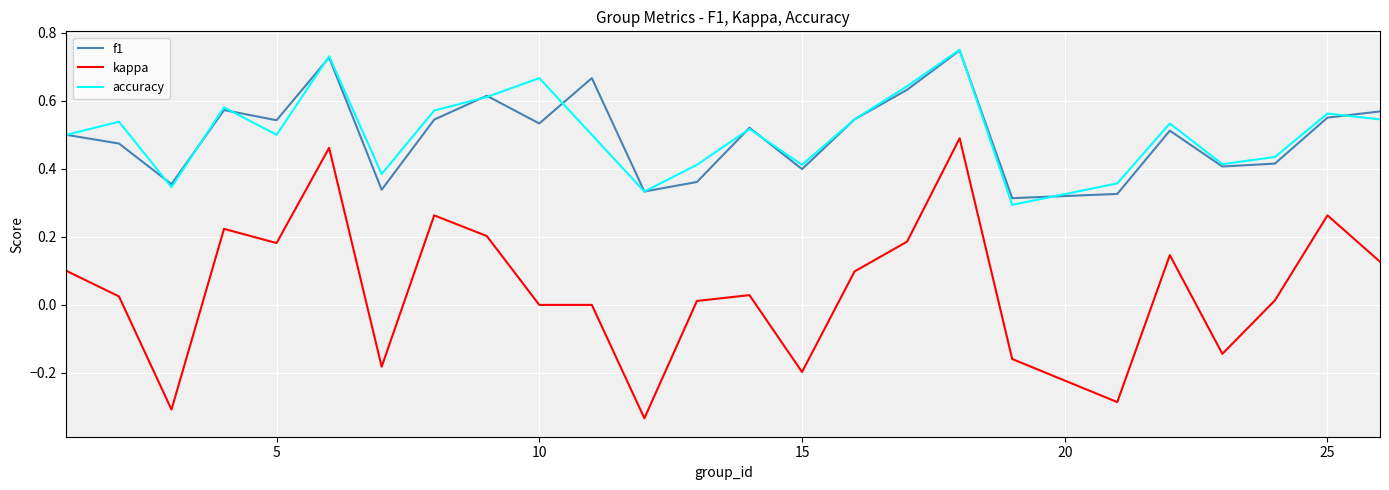

Which series has the largest range (max minus min)?

kappa